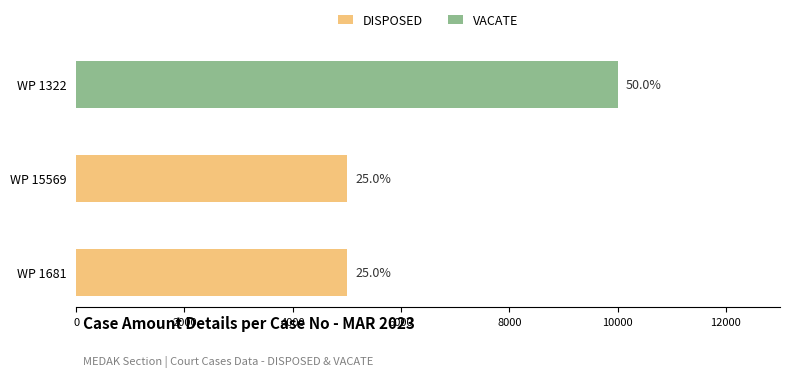

The chart shows a value of 4668 at 1322. True or false?

False